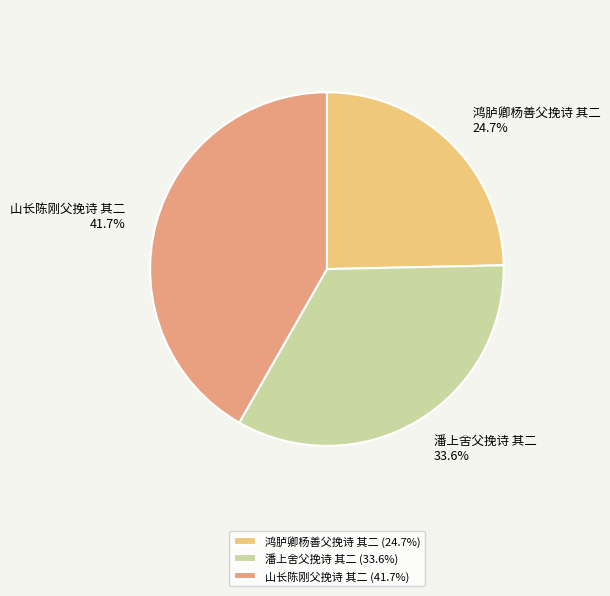

To the nearest percent, what portion does 鸿胪卿杨善父挽诗 其二 represent?

25%